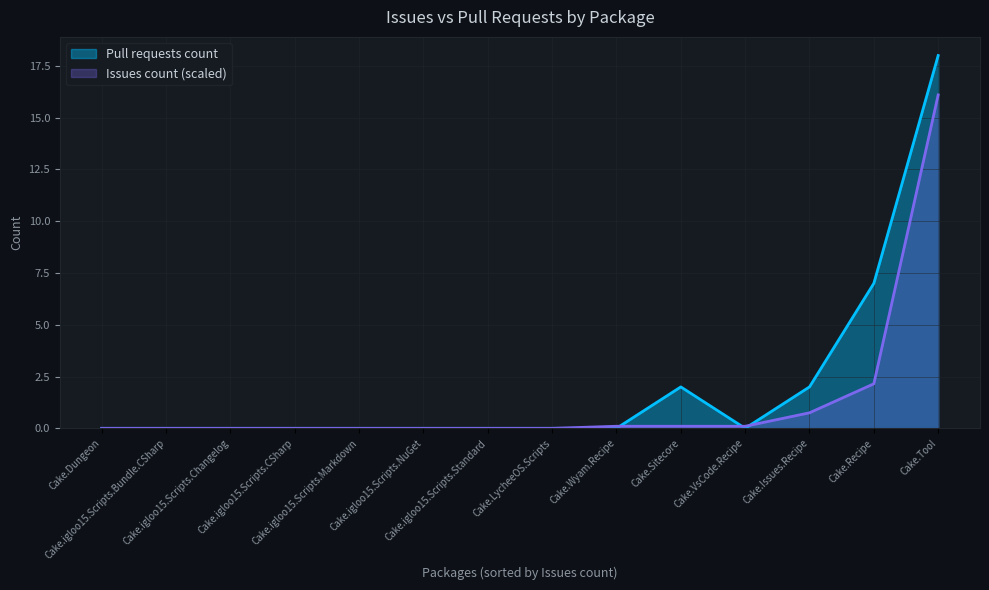

At which category does the data reach its first local valley?

Cake.LycheeOS.Scripts